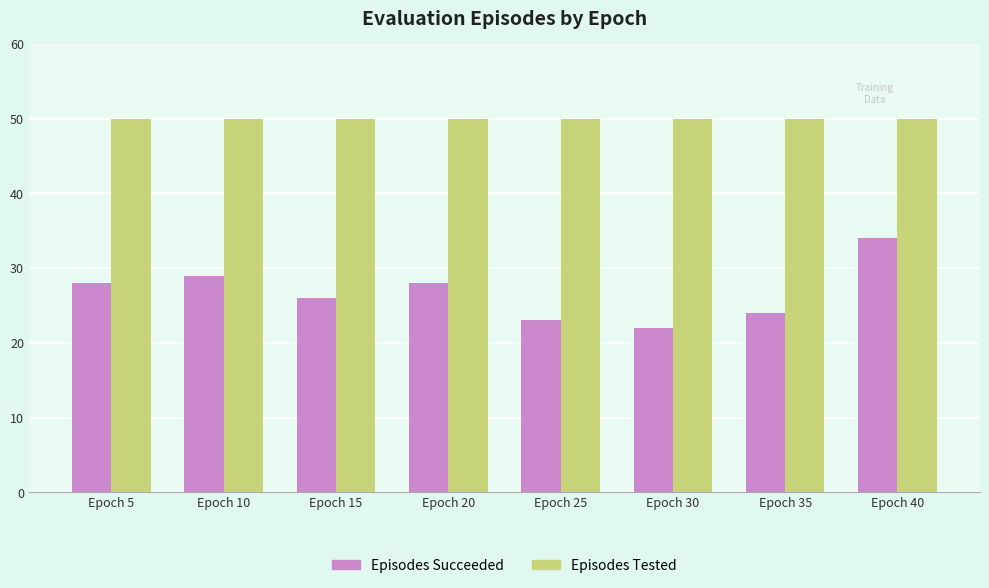

Rank the series by their average value, from lowest to highest.

Episodes Succeeded, Episodes Tested